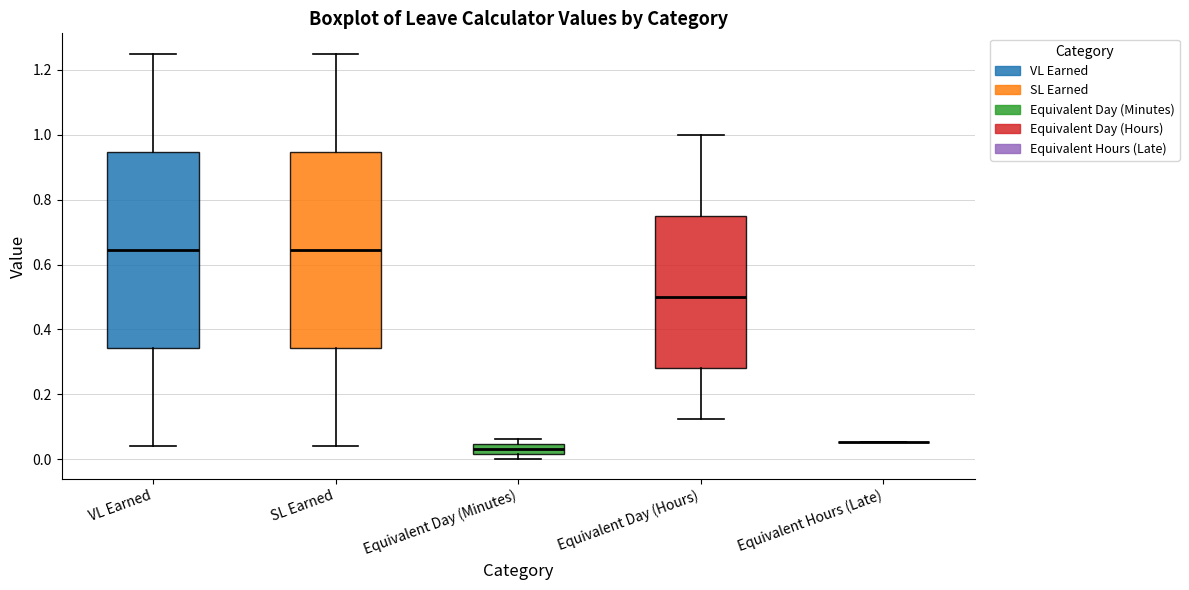

Where is the upper edge of the box for VL Earned on the y-axis? The values are not printed on the chart, so give them approximately, as read against the axis.

0.94